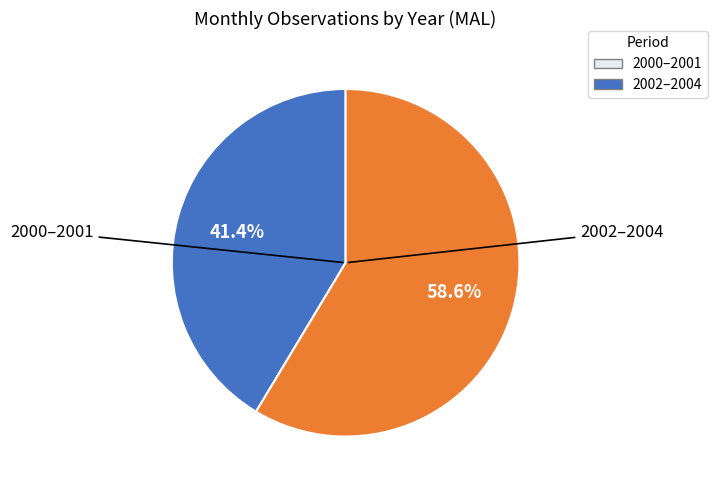

To the nearest percent, what is the difference between the largest and smallest slice percentages?

17%